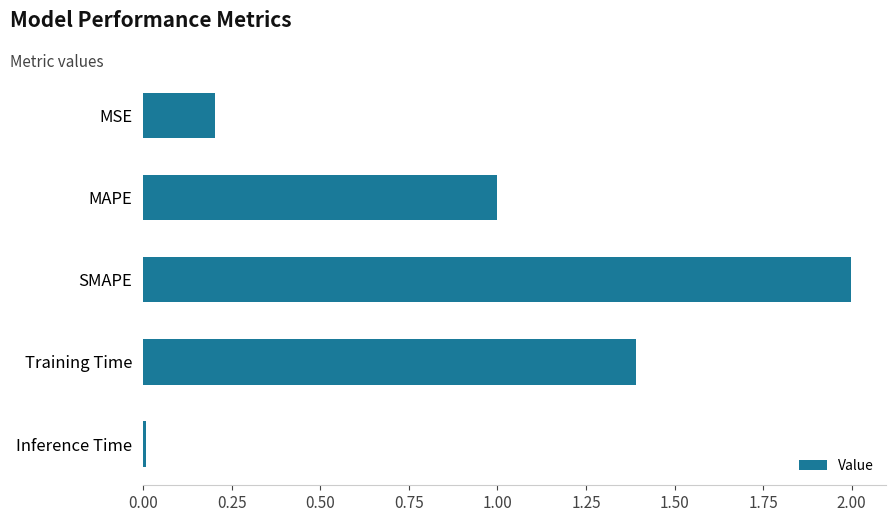

How many bars are there in total?

5